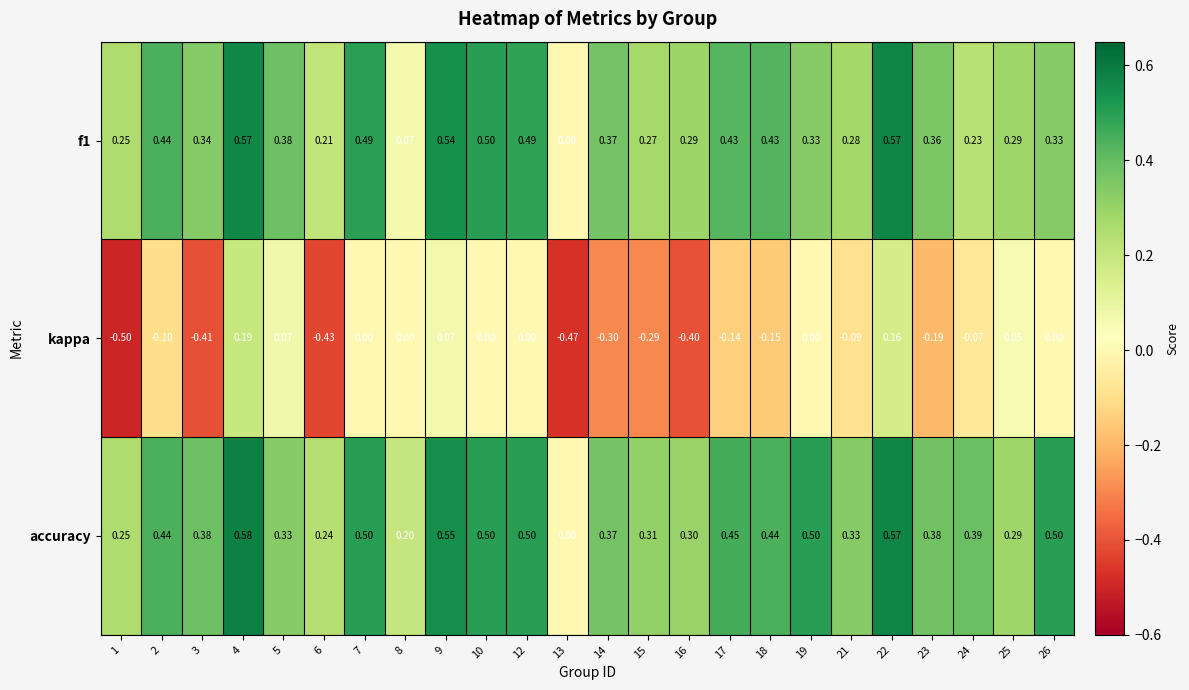

Which category has the highest value across all series?

4